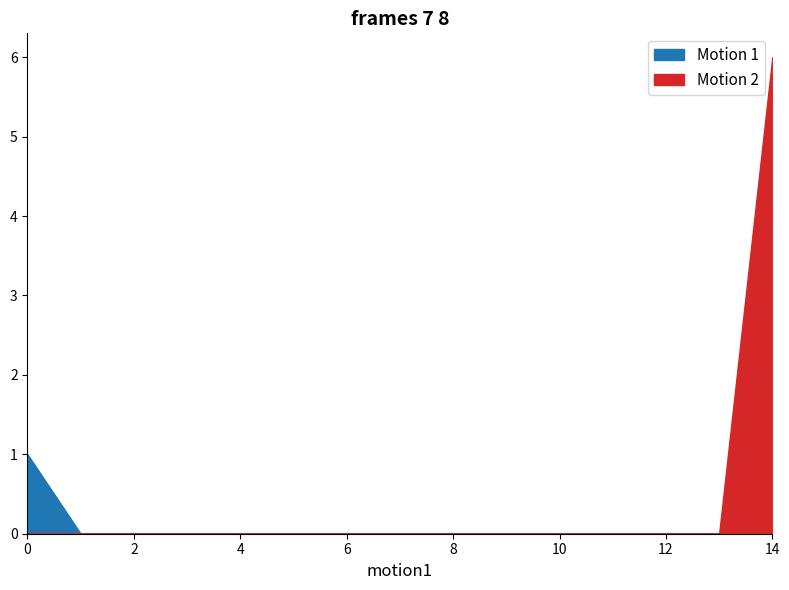

Reading left to right, extract all data points from this chart.

col_9: row_0=1	row_1=0	row_2=0	row_3=0	row_4=0	row_5=0	row_6=0	row_7=0	row_8=0	row_9=0	row_10=0	row_11=0	row_12=0	row_13=0	row_14=0
col_14: row_0=0	row_1=0	row_2=0	row_3=0	row_4=0	row_5=0	row_6=0	row_7=0	row_8=0	row_9=0	row_10=0	row_11=0	row_12=0	row_13=0	row_14=6